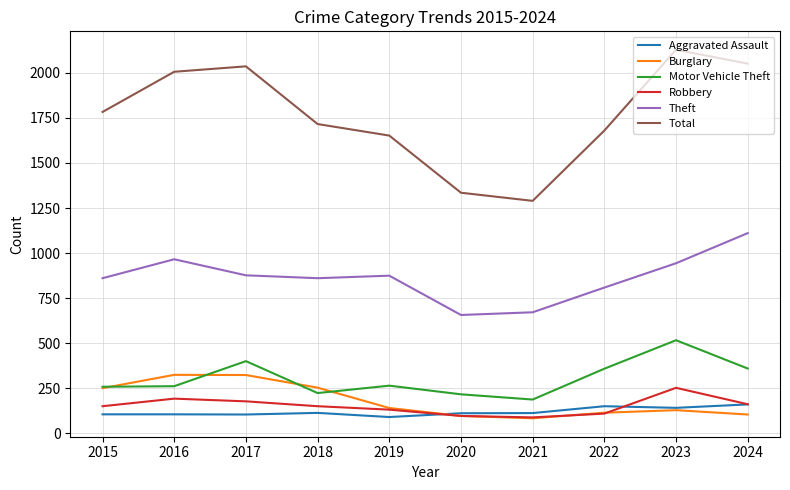

The value of Theft at 2017 is 563. True or false?

False